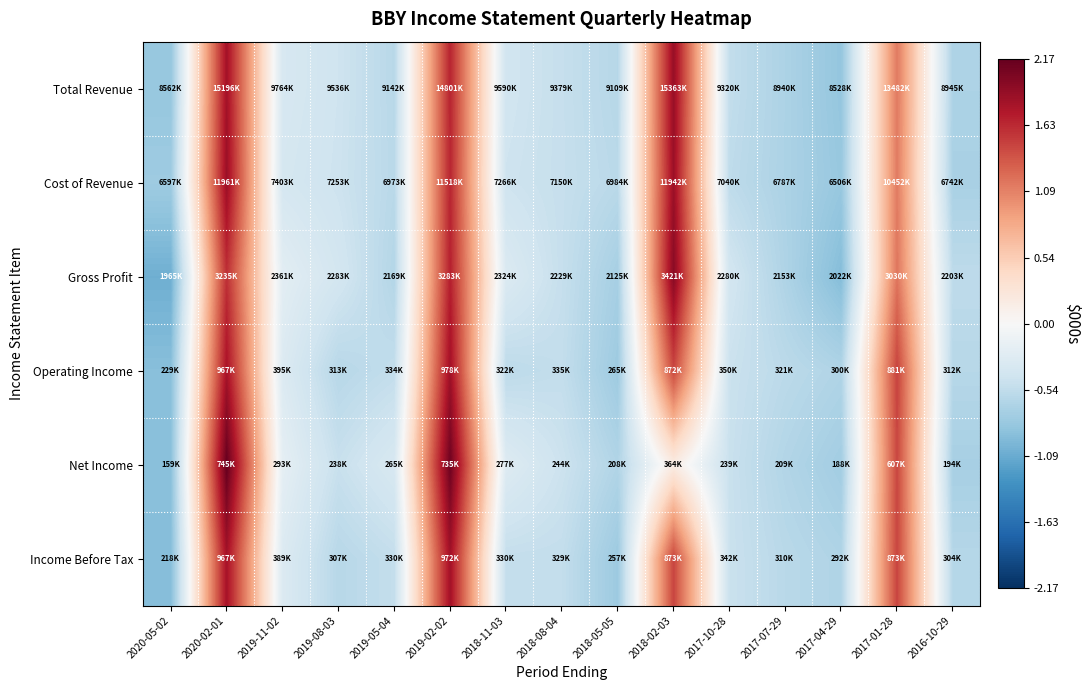

What is the minimum value shown in the chart?

-1.1